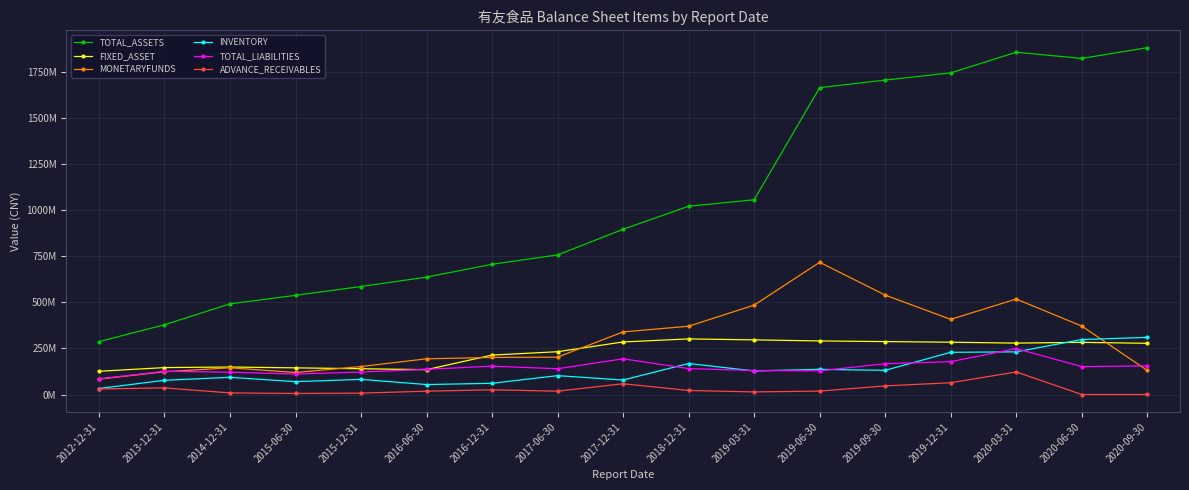

What are all the series names shown in the legend?

TOTAL_ASSETS, FIXED_ASSET, MONETARYFUNDS, INVENTORY, TOTAL_LIABILITIES, ADVANCE_RECEIVABLES